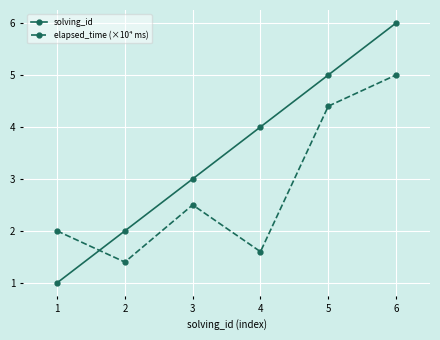

Where is the first local minimum for elapsed_time (×10⁴ ms)?

2